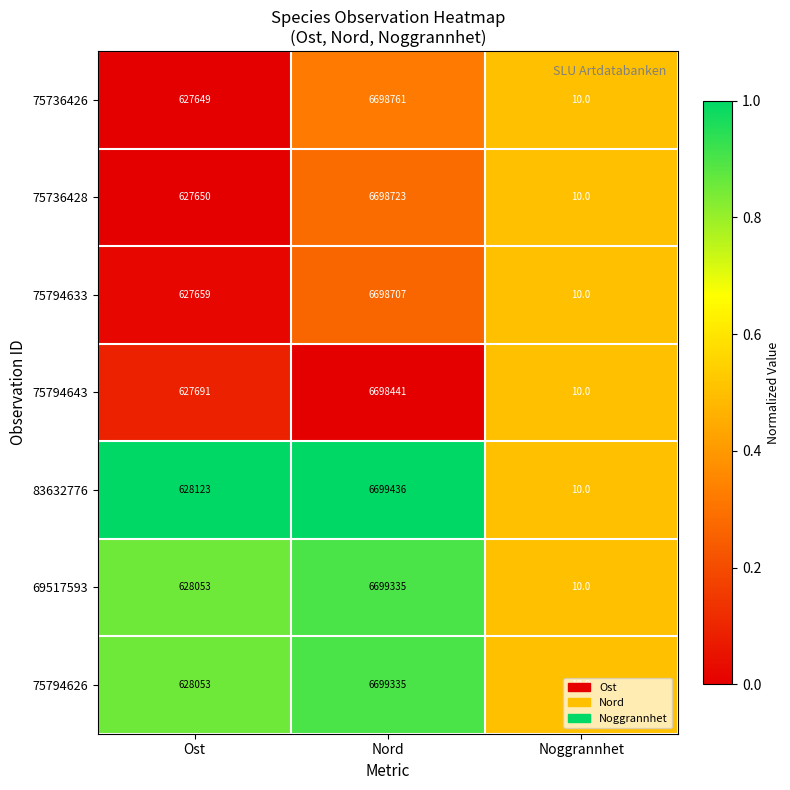

List the labels in order of 75794626 value, smallest first.

Noggrannhet, Ost, Nord